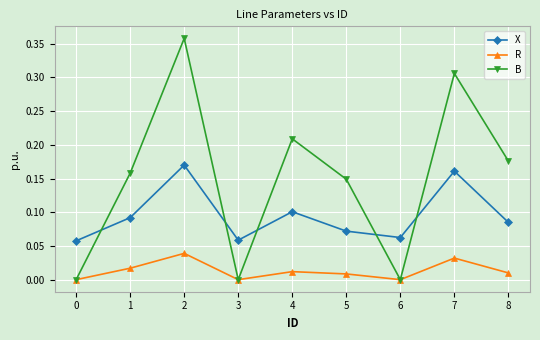

Rank the series by their maximum value, from lowest to highest.

R, X, B